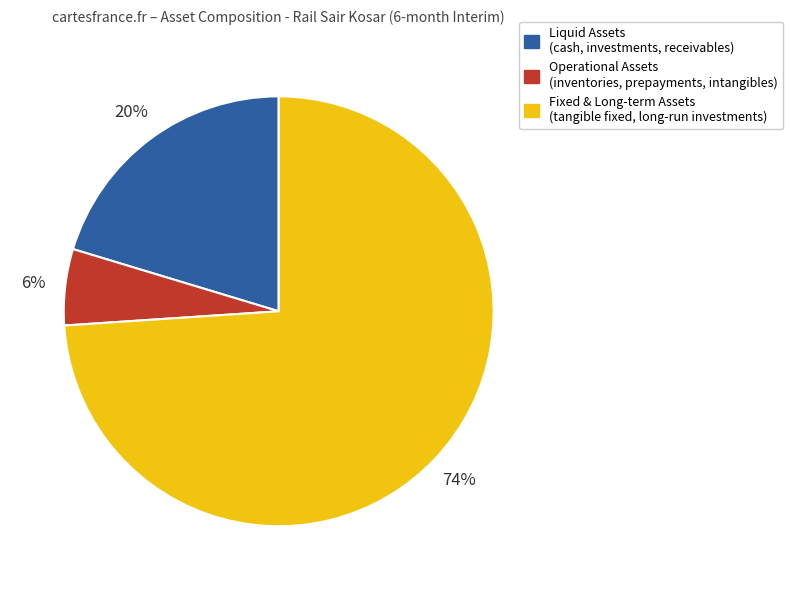

Which category has the smallest portion of the pie?

Operational Assets (inventories, prepayments, intangibles)